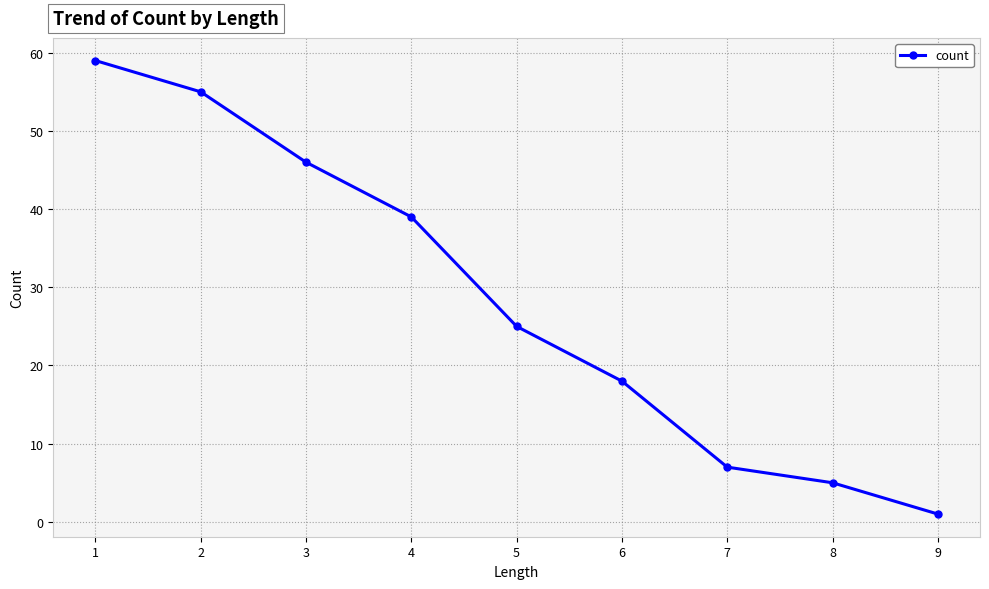

What is the value of the 4th point from the left?

39